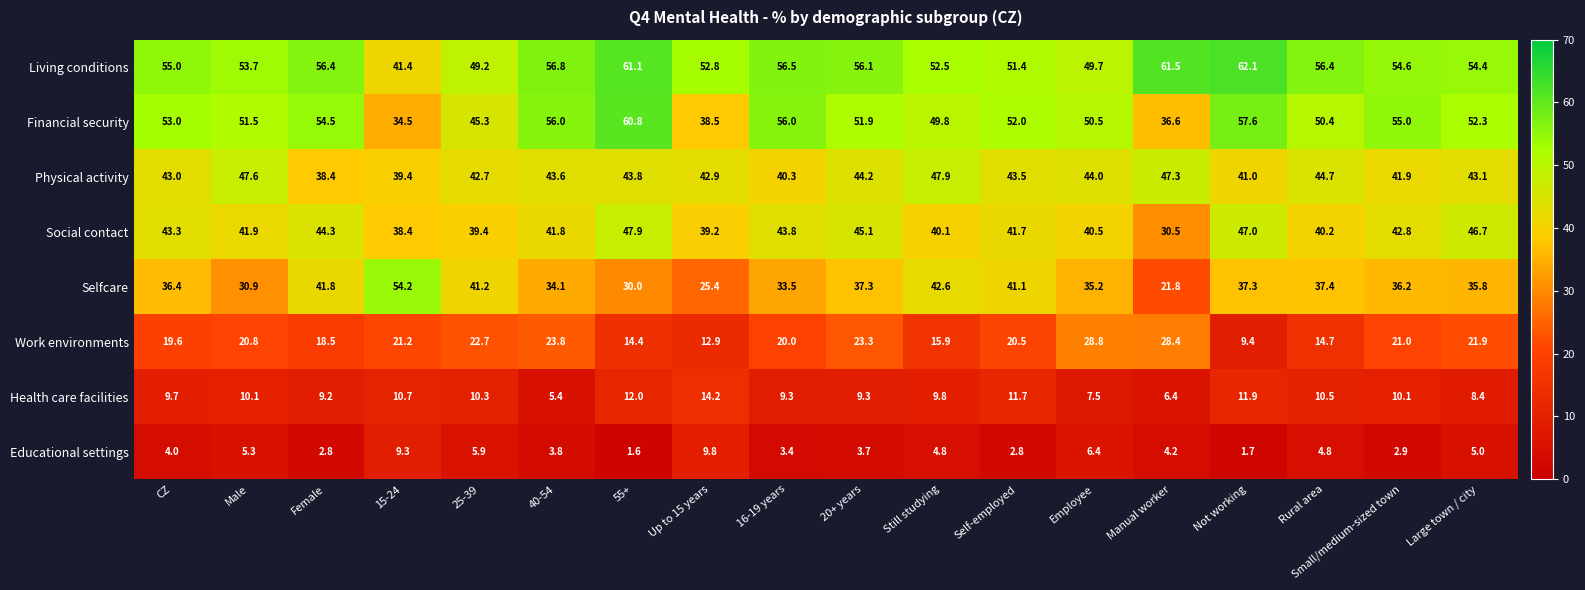

Count the number of categories in the chart.

18